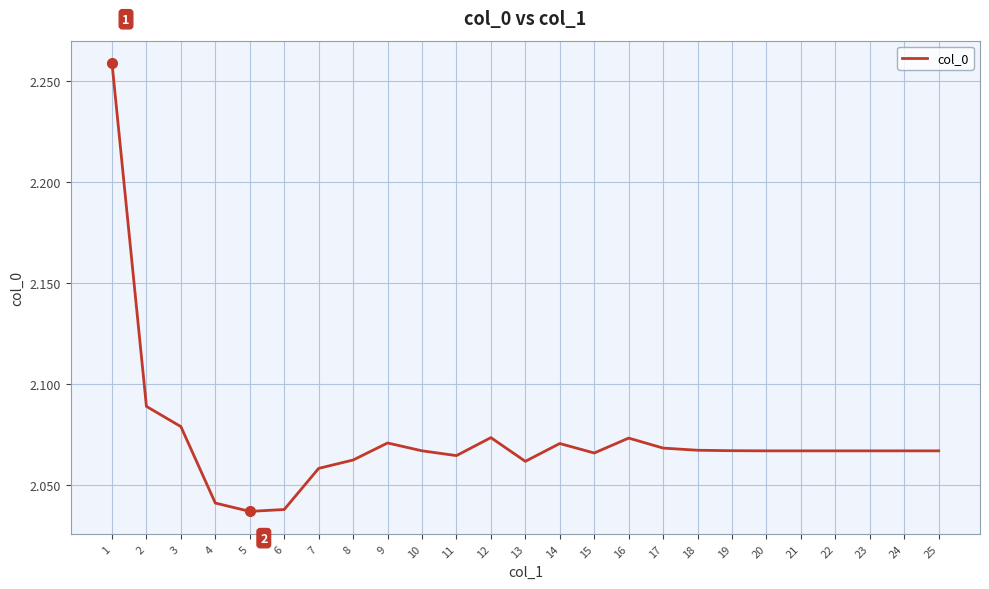

The value at 9 is 2.8. True or false?

False